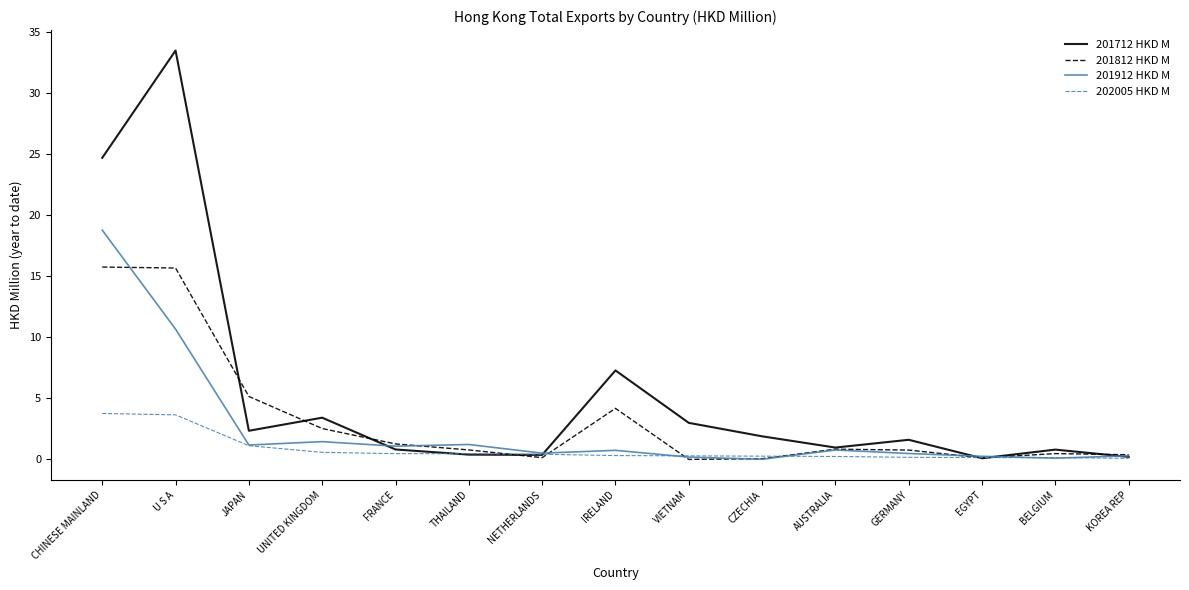

True or false: 201912 HKD M and 201712 HKD M intersect in this chart.

True